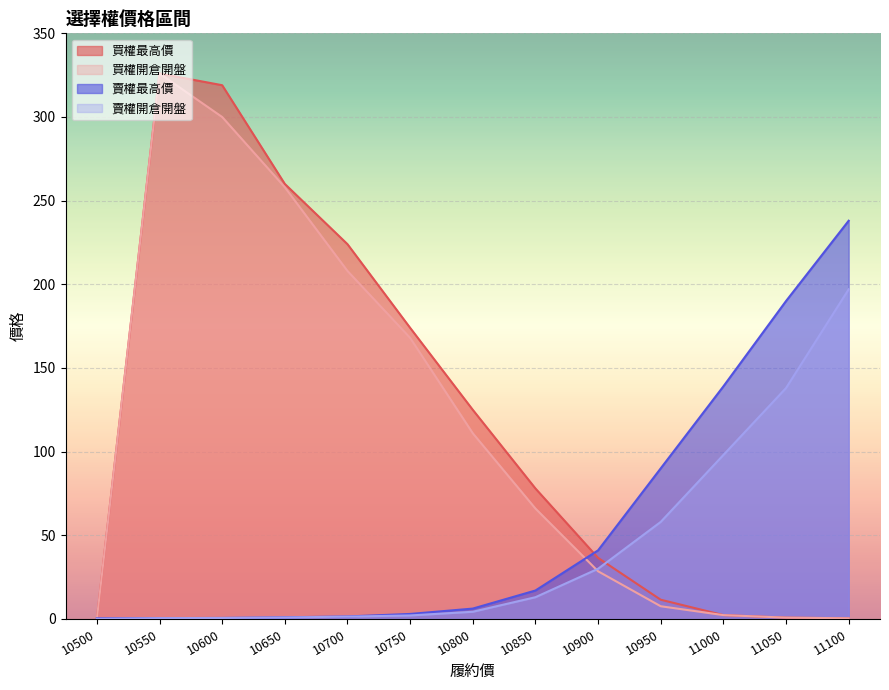

At which label is 賣權最高價 closest to 119?

11000